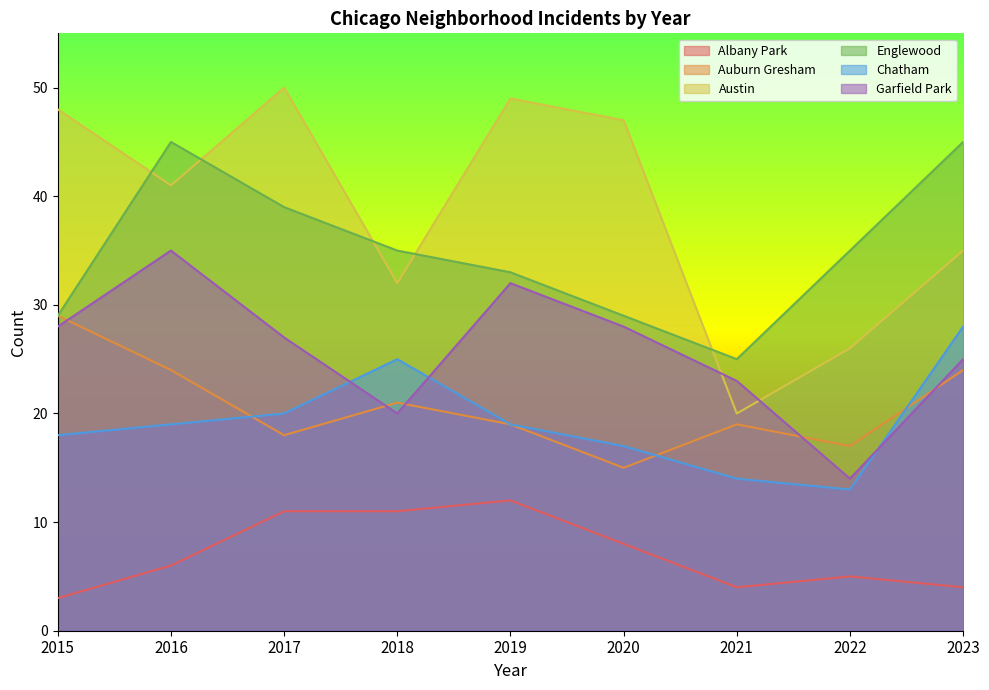

True or false: Garfield Park and Englewood cross at least once.

False